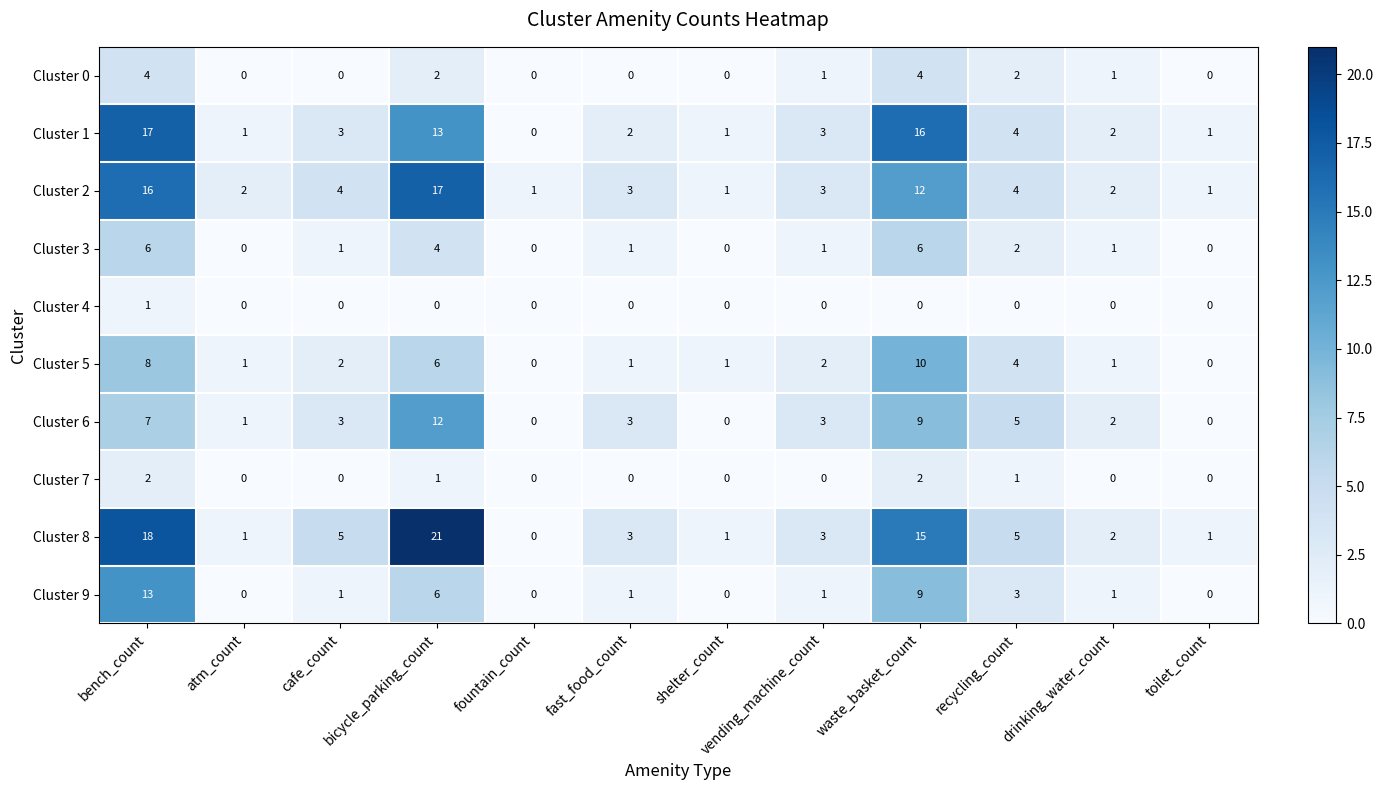

How many categories are shown in the chart?

12